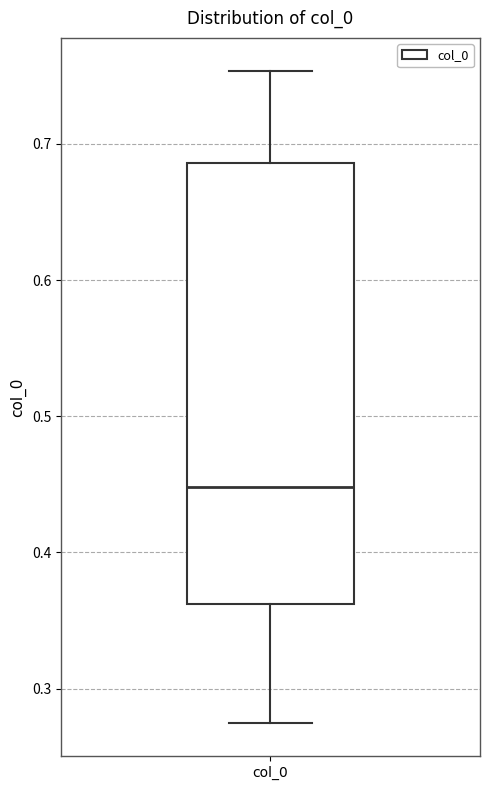

Where does the upper whisker of the box for col_0 end on the y-axis? The values are not printed on the chart, so give them approximately, as read against the axis.

0.75